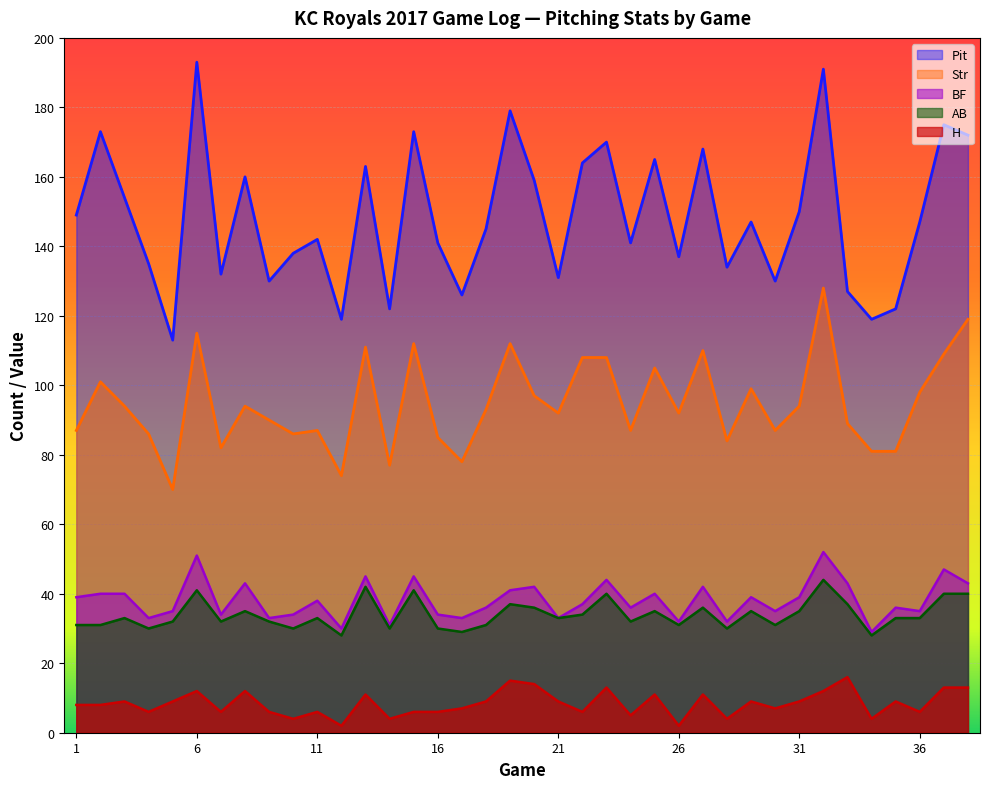

True or false: Str and BF intersect in this chart.

False